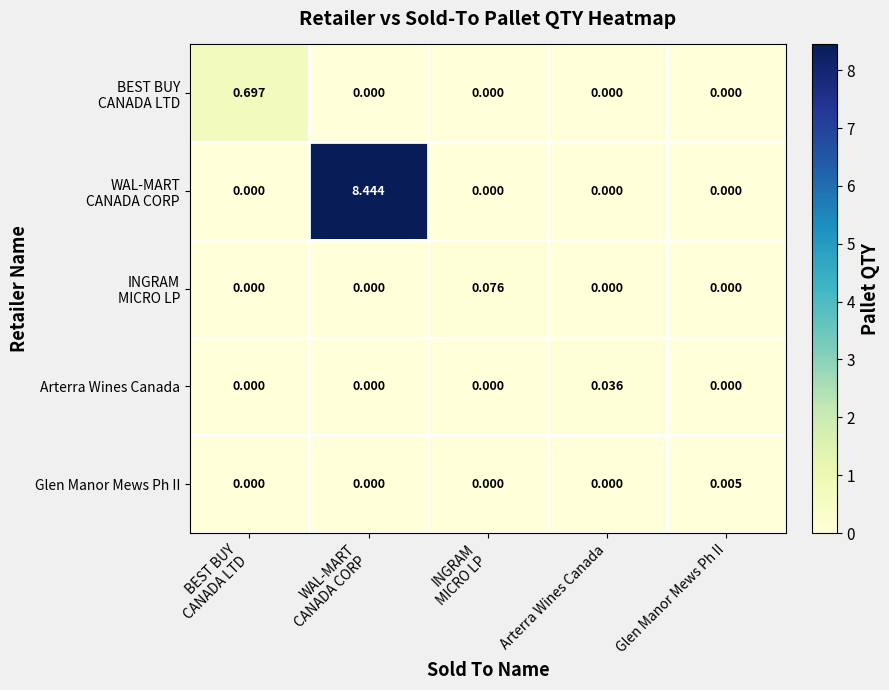

How many data points does each series have?

5